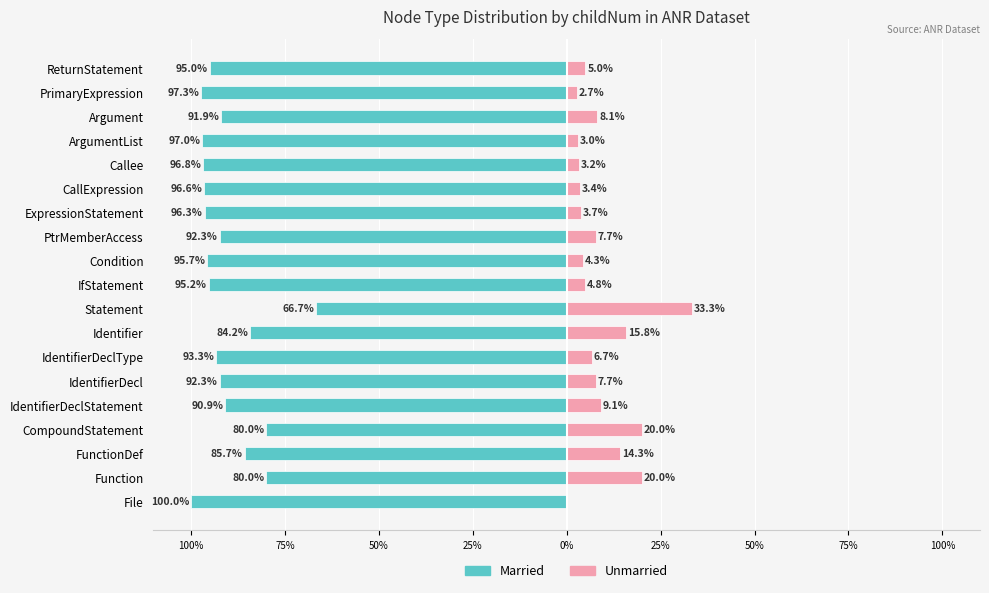

What are all the series names shown in the legend?

Married, Unmarried